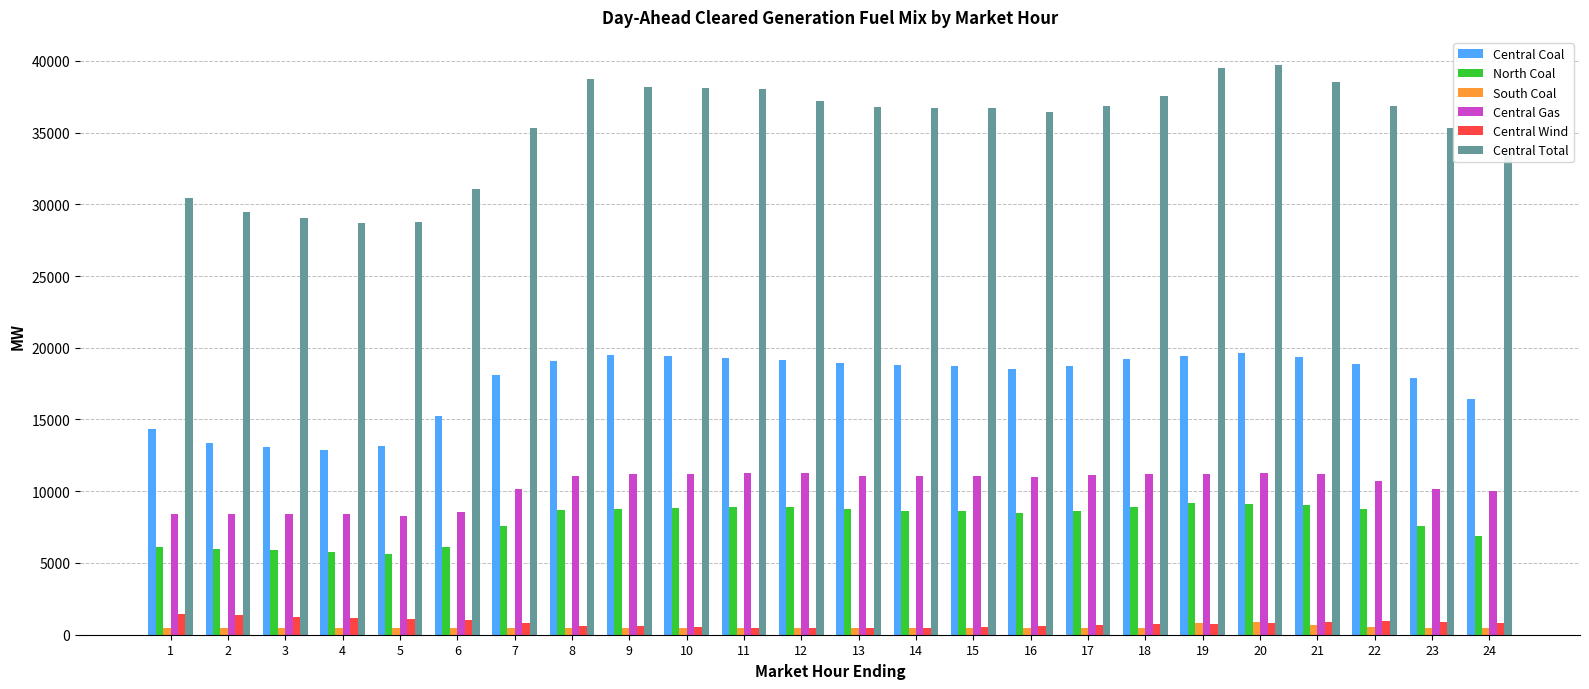

Which series has the widest spread of values?

Central Total